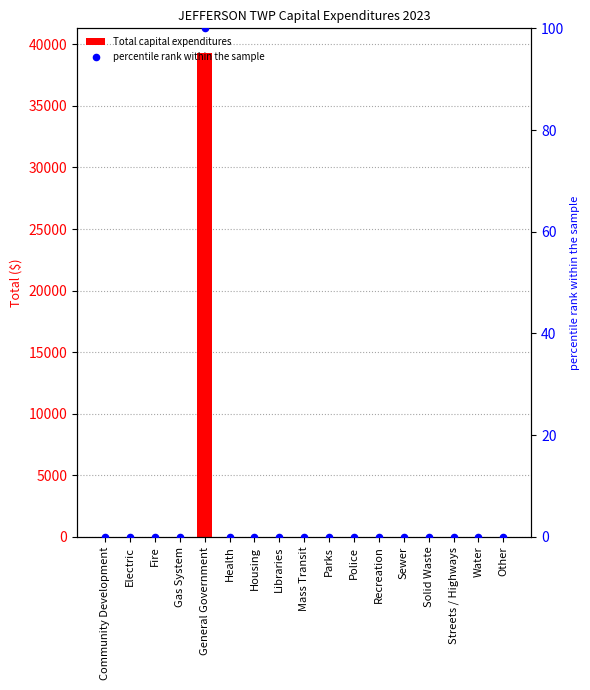

At how many categories does at least one series exceed 20057?

1